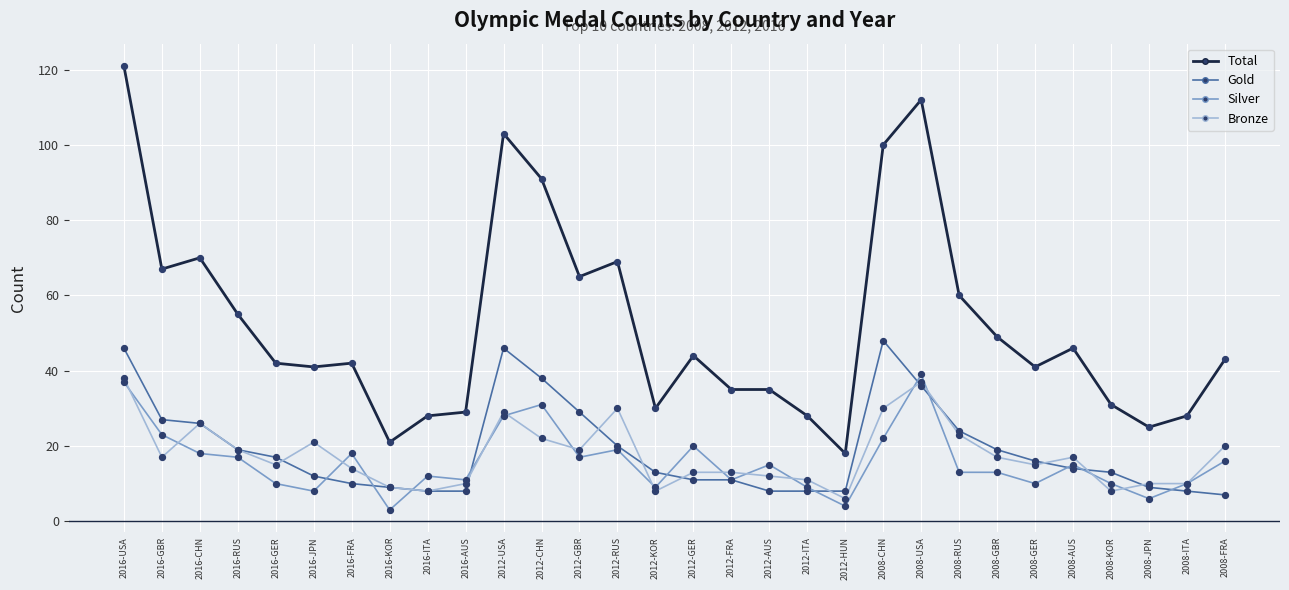

Which series has the largest range (max minus min)?

Total